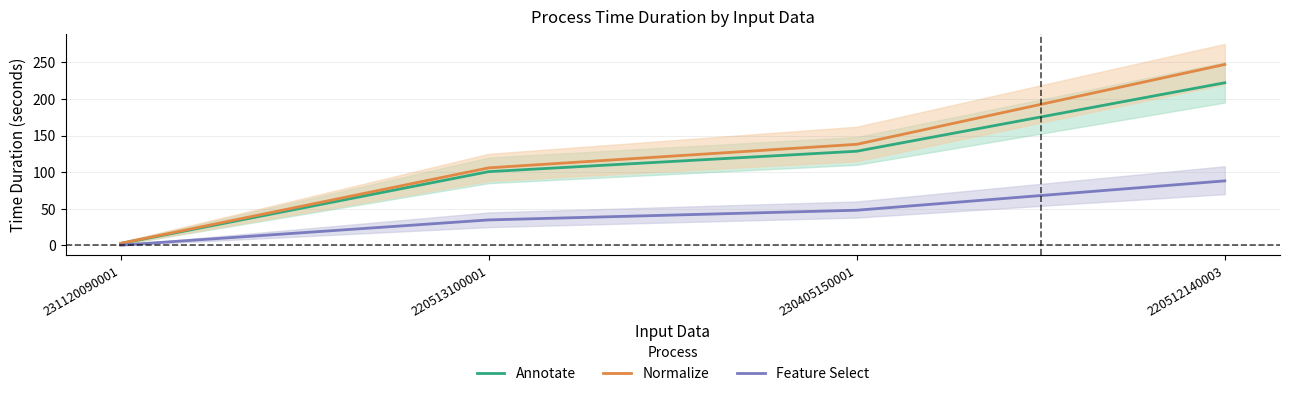

At how many categories does at least one series exceed 231?

1